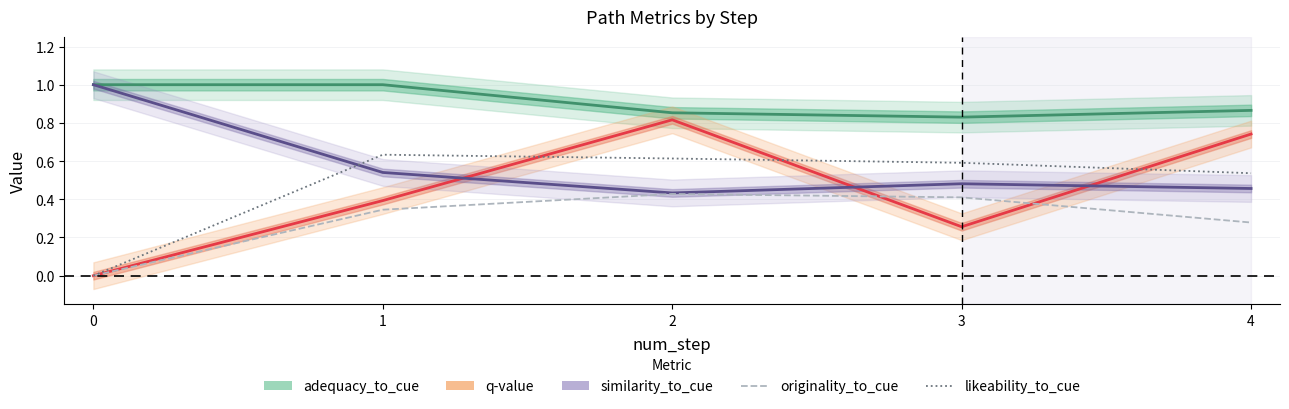

What is the difference between the likeability_to_cue values at 0 and 1?

0.6